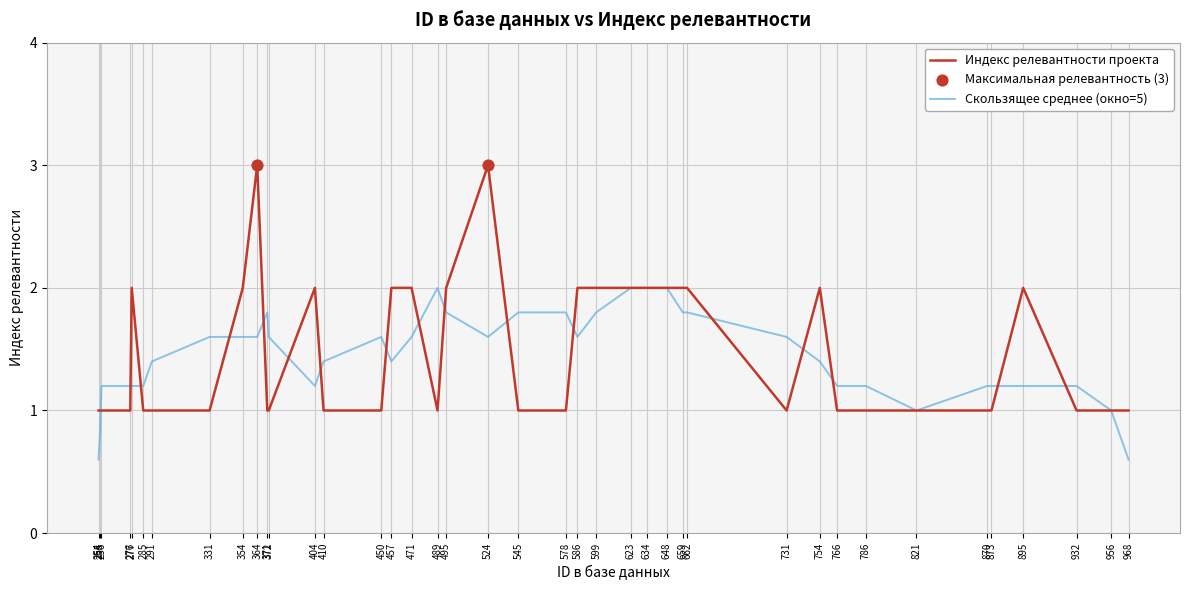

What is the ratio of the value at 873 to the value at 524?

0.3